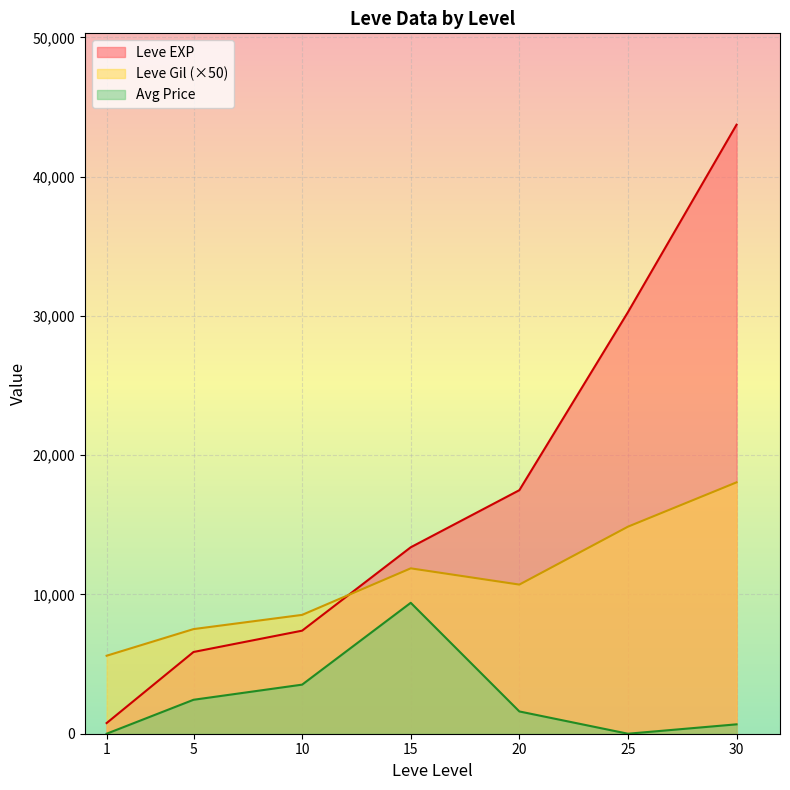

Between 25 and 30, which series saw the biggest shift?

Leve EXP